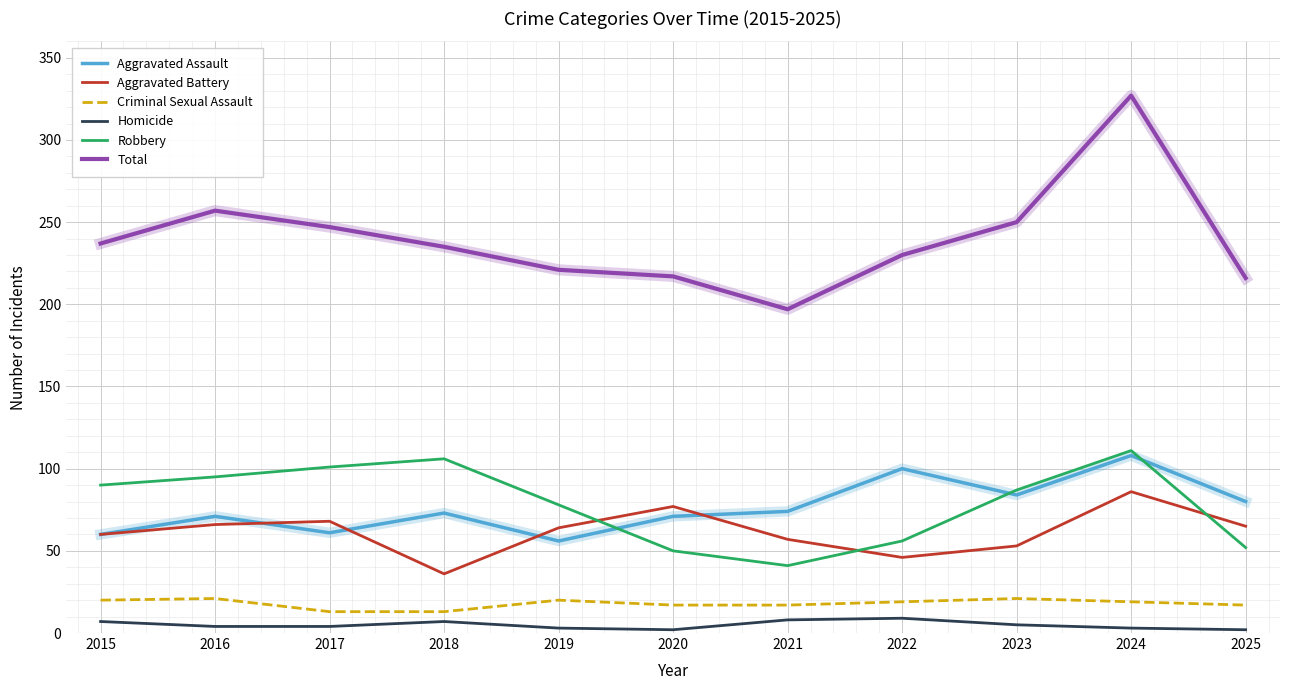

What is the greatest value displayed?

327